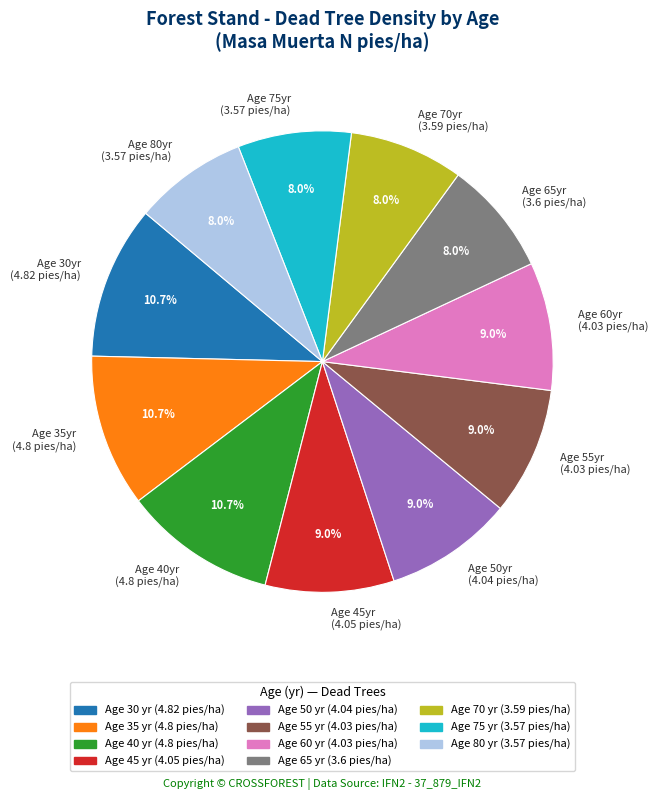

Between Age 50yr (4.04 pies/ha) and Age 30yr (4.82 pies/ha), which is larger?

Age 30yr (4.82 pies/ha)